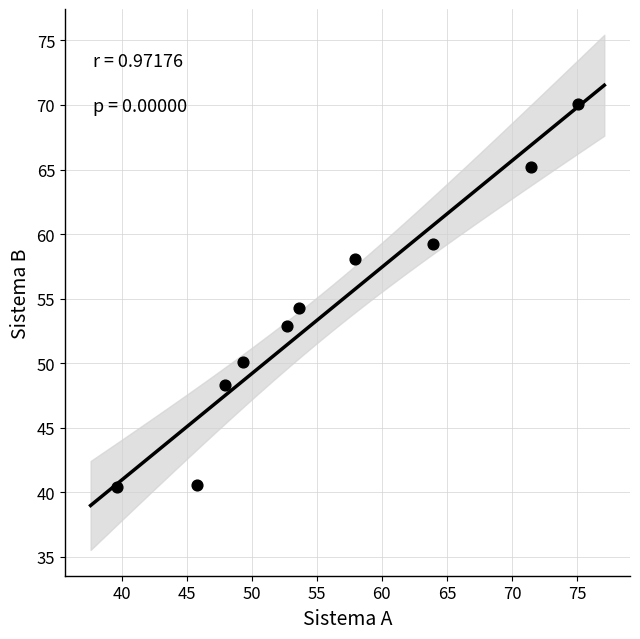

What is the average X value?

55.7